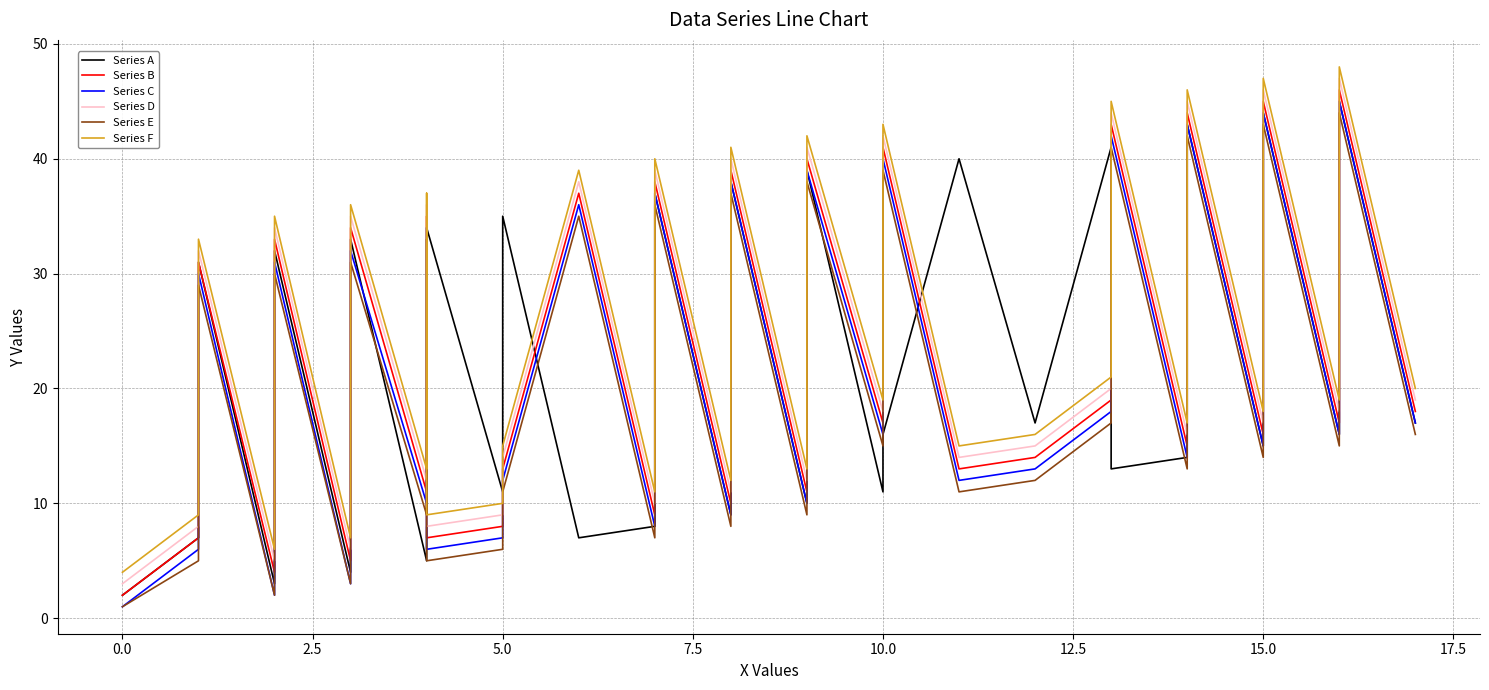

True or false: Series C and Series D intersect in this chart.

False